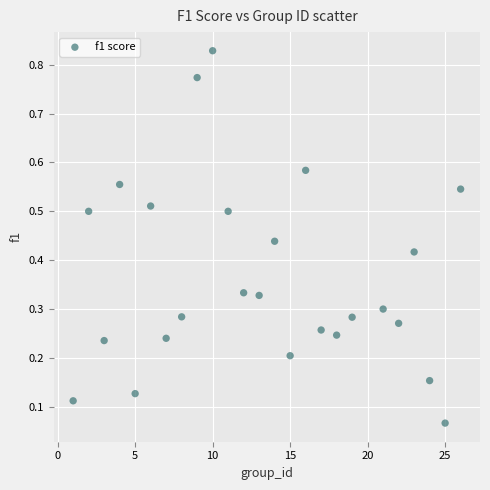

What is the range of X values (max minus min)?

25.0